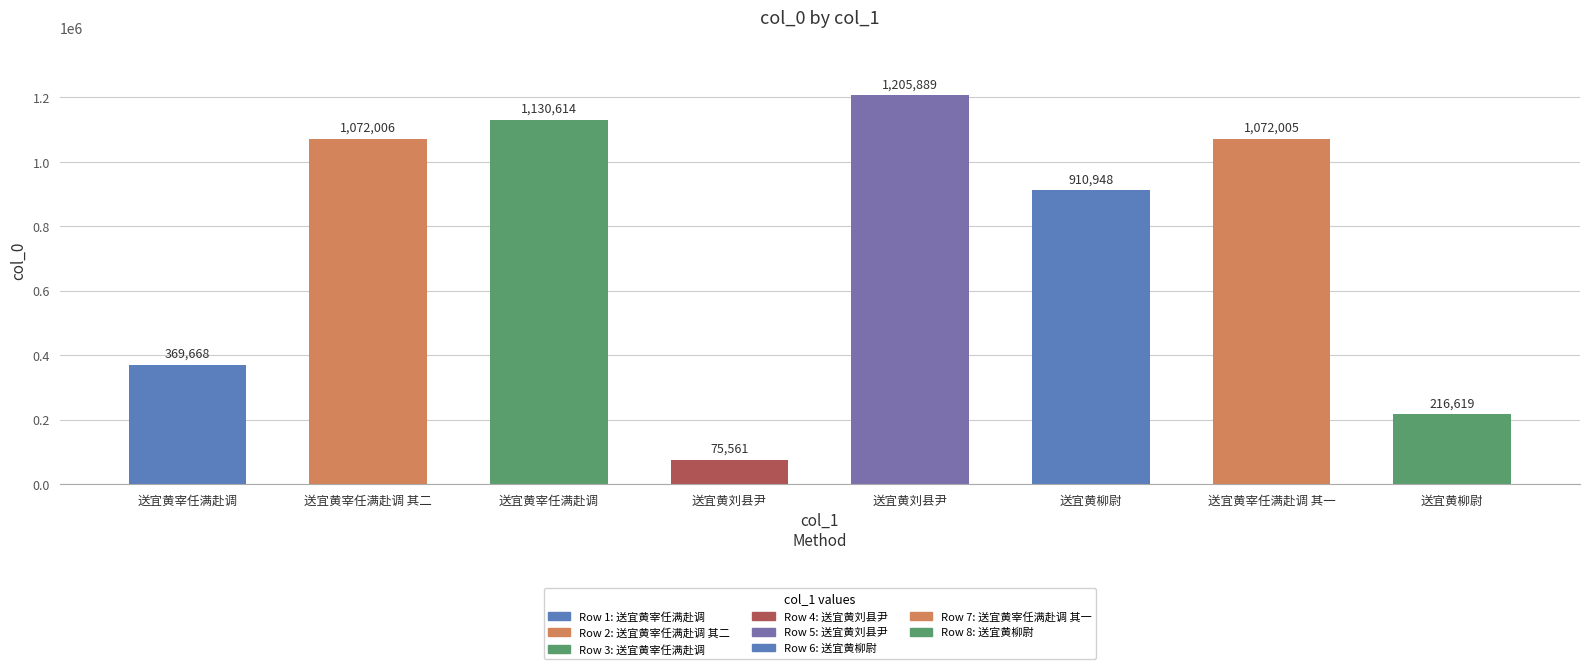

Reading left to right, what are all the values shown in this chart?

369668	1072006	1130614	75561	1205889	910948	1072005	216619